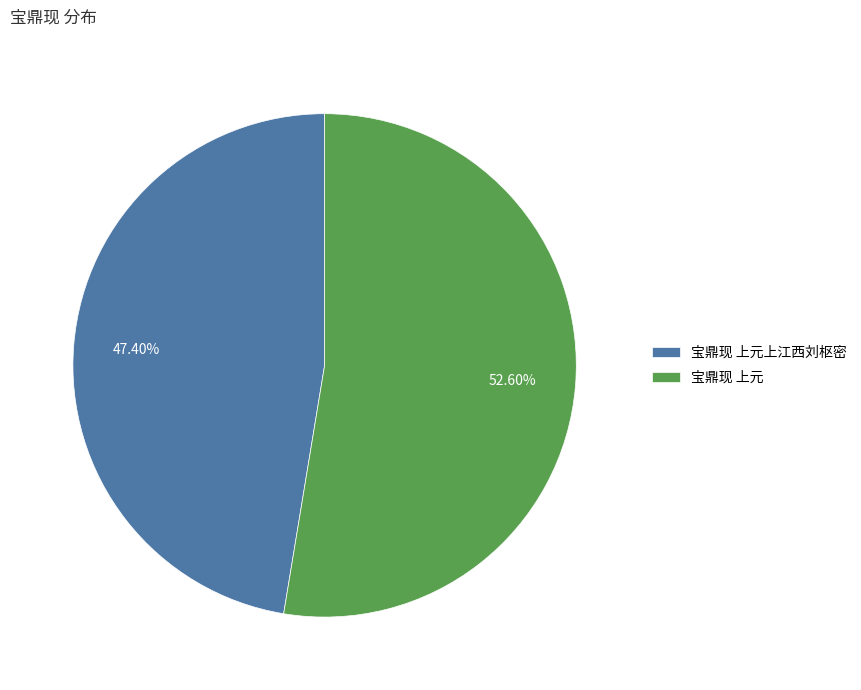

Which slice is the smallest?

宝鼎现 上元上江西刘枢密